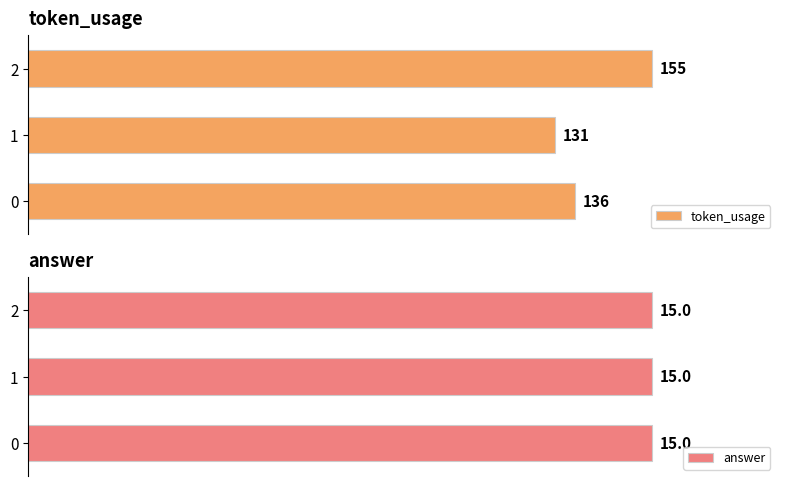

What is the value of the token_usage bar at the 3rd from the left?

155.0